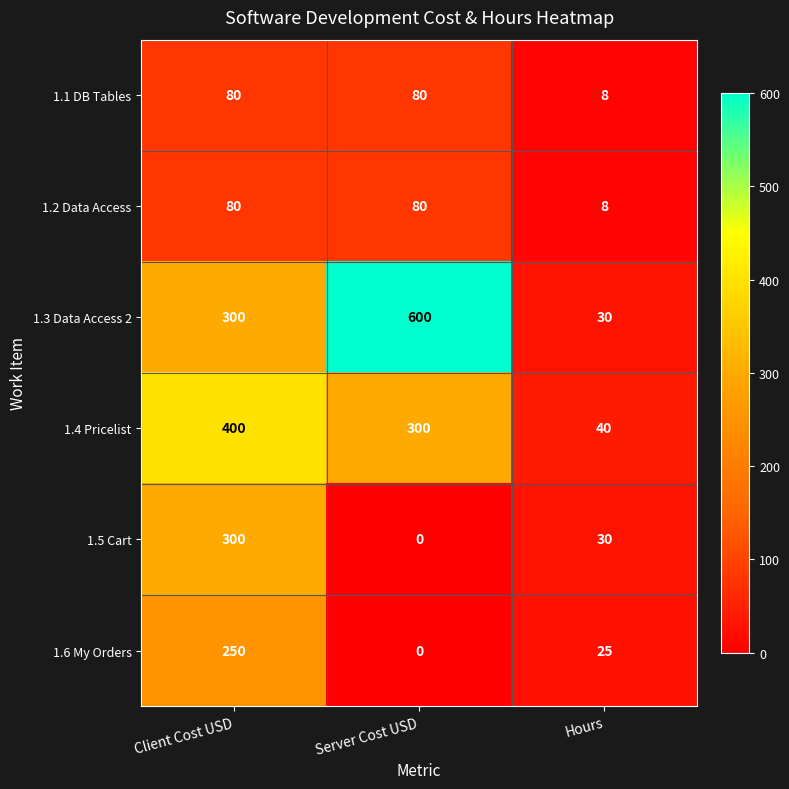

What is the greatest value displayed?

600